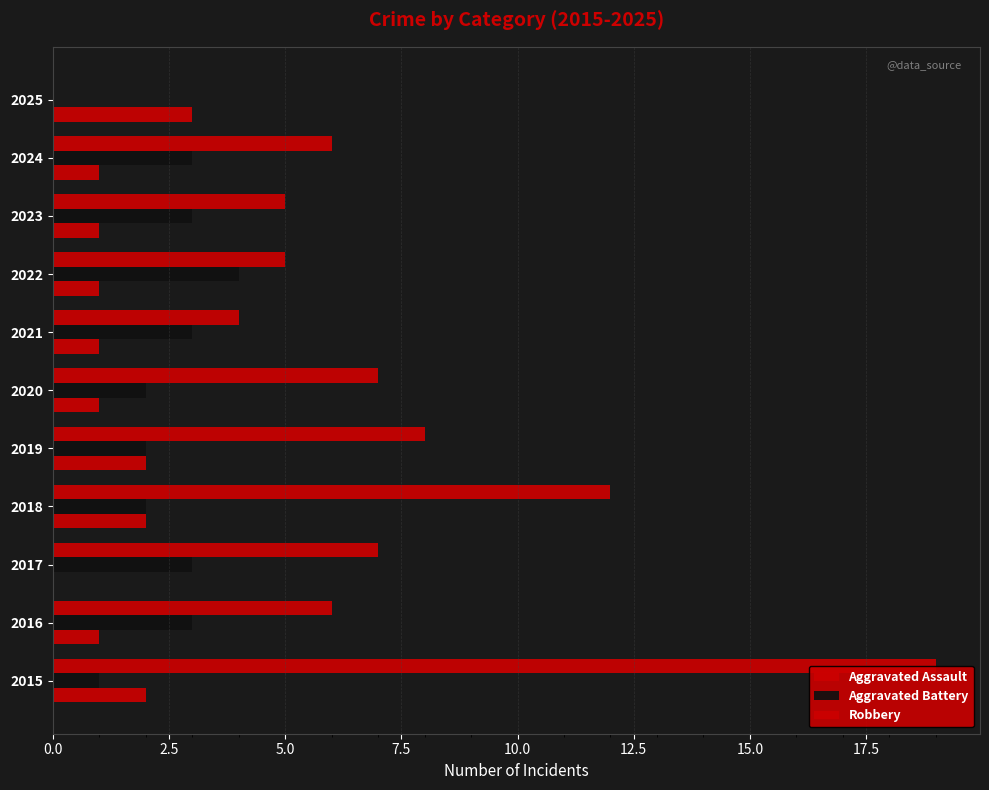

How many series are shown in this chart?

3